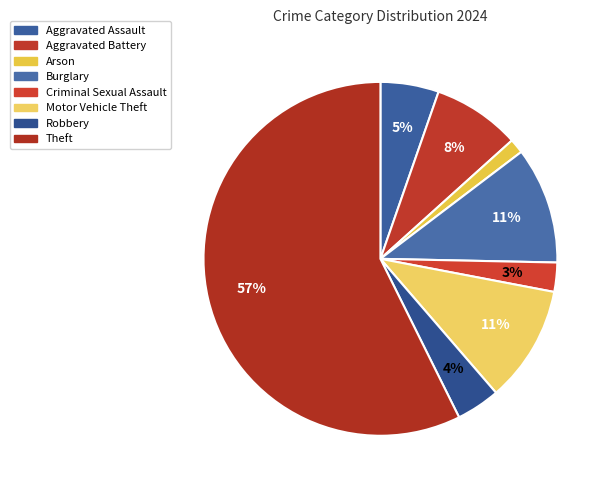

Which has a higher value, Aggravated Assault or Robbery?

Aggravated Assault